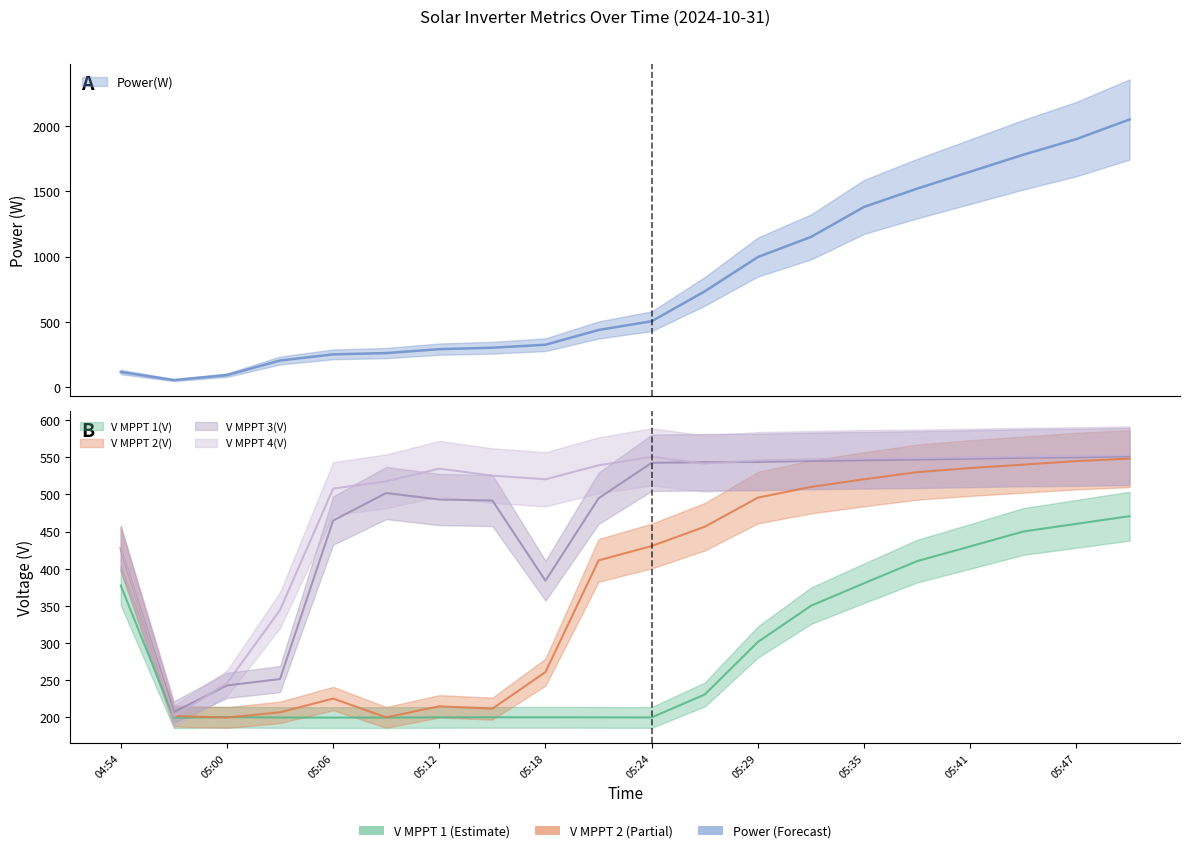

What is the spread (max minus min) of values at 05:27?

502.3